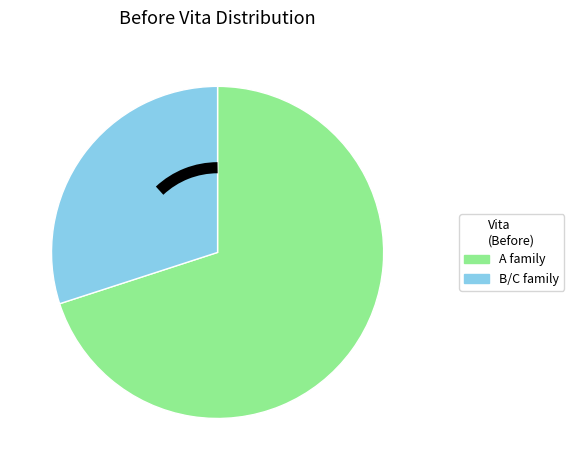

How many slices are in this pie chart?

2